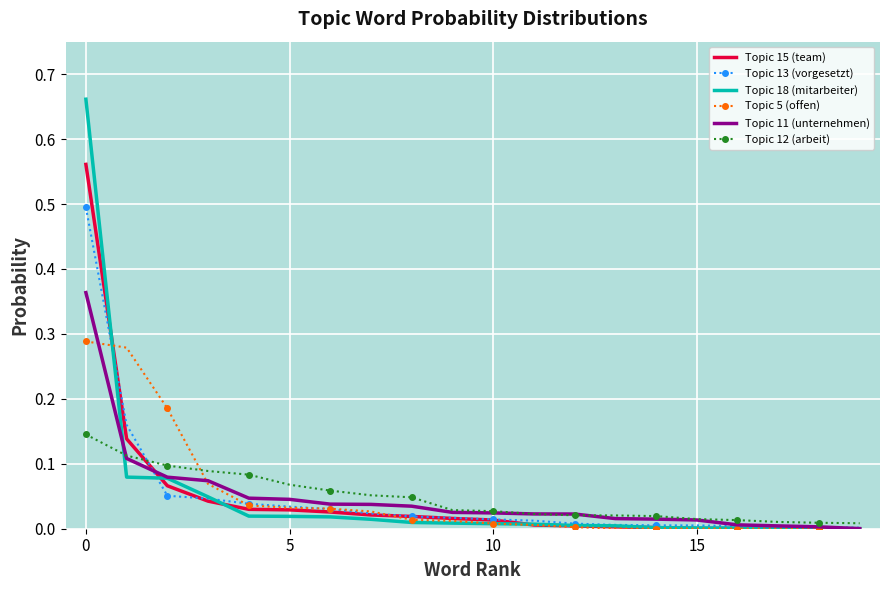

List the series in order of their peak value, lowest first.

Topic 12 (arbeit), Topic 5 (offen), Topic 11 (unternehmen), Topic 13 (vorgesetzt), Topic 15 (team), Topic 18 (mitarbeiter)